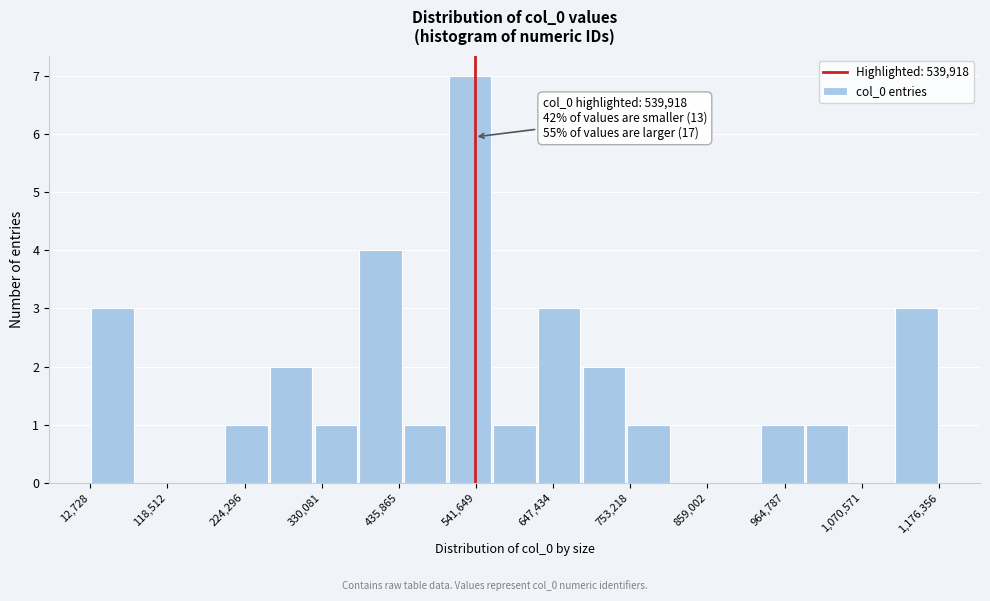

Around what value on the x-axis is the tallest bar? Give the approximate position of its centre, as read against the axis.

540000